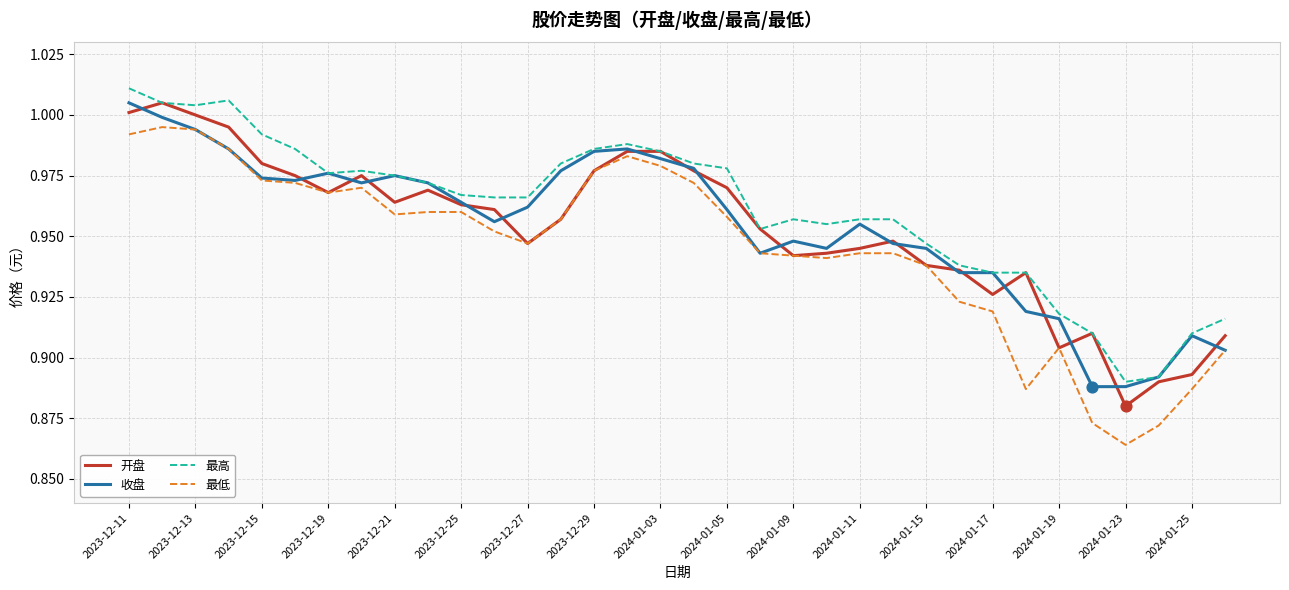

What are all the series names shown in the legend?

开盘, 收盘, 最高, 最低